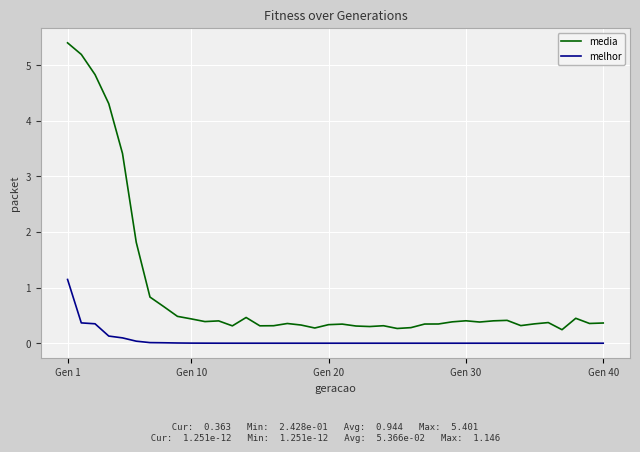

What is the maximum value for media?

5.4